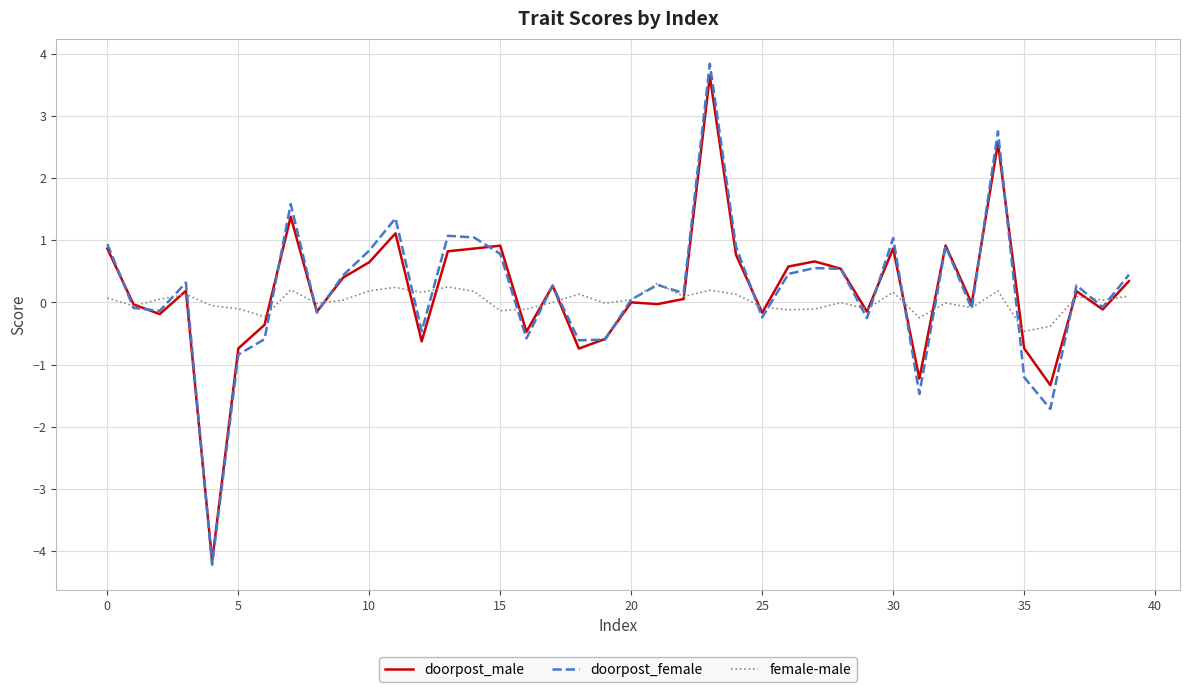

Which series has the widest spread of values?

doorpost_female